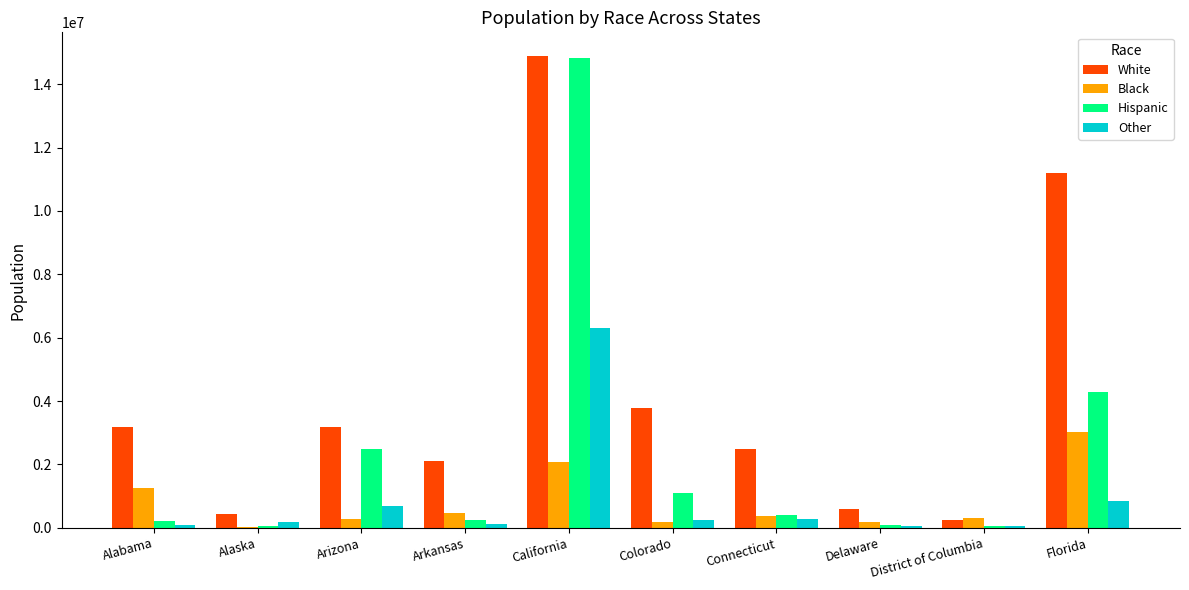

Which series changed the most between Arkansas and Delaware?

White